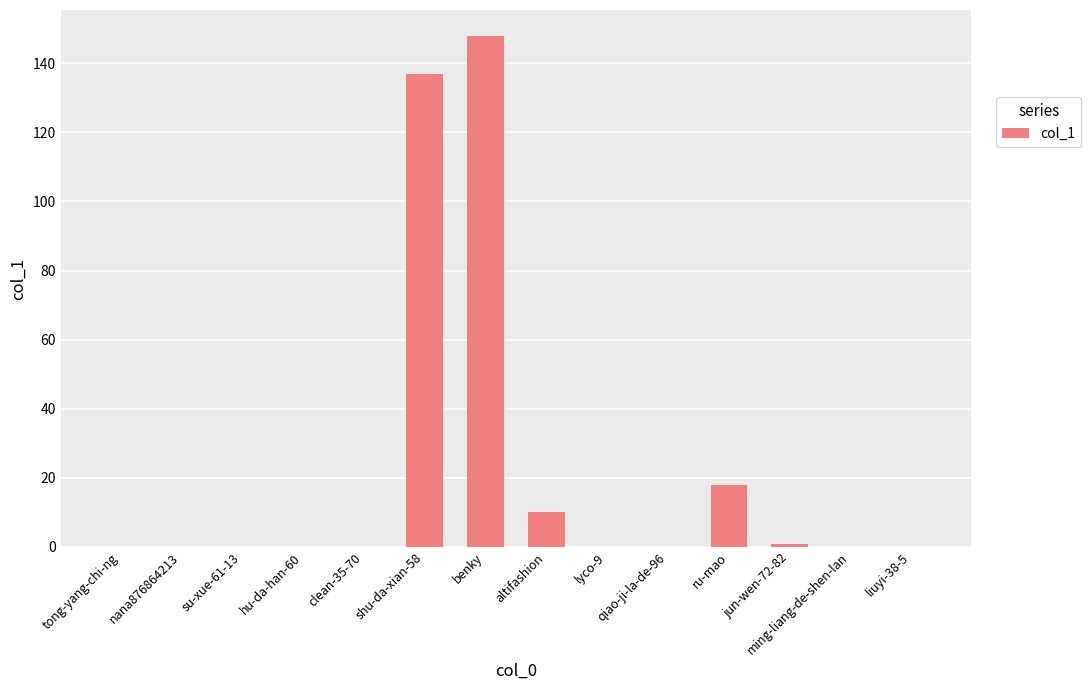

Does the chart contain stacked bars?

No